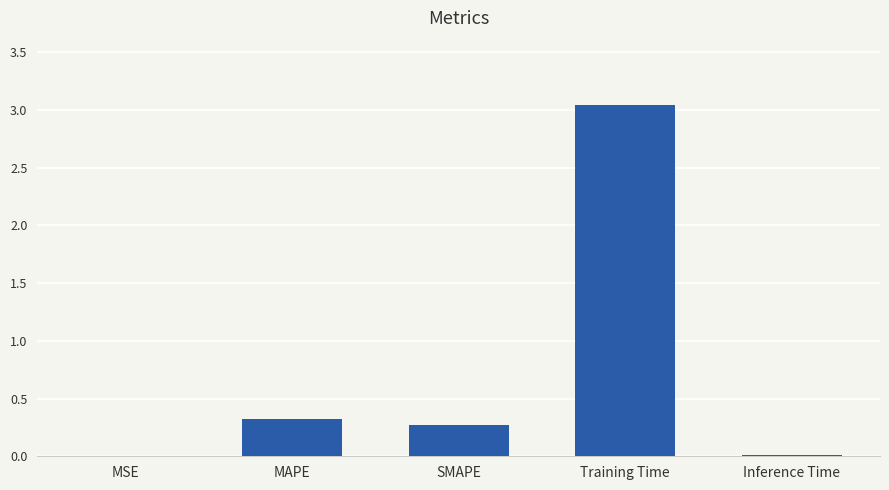

True or false: the data shows 0.1 at SMAPE.

False